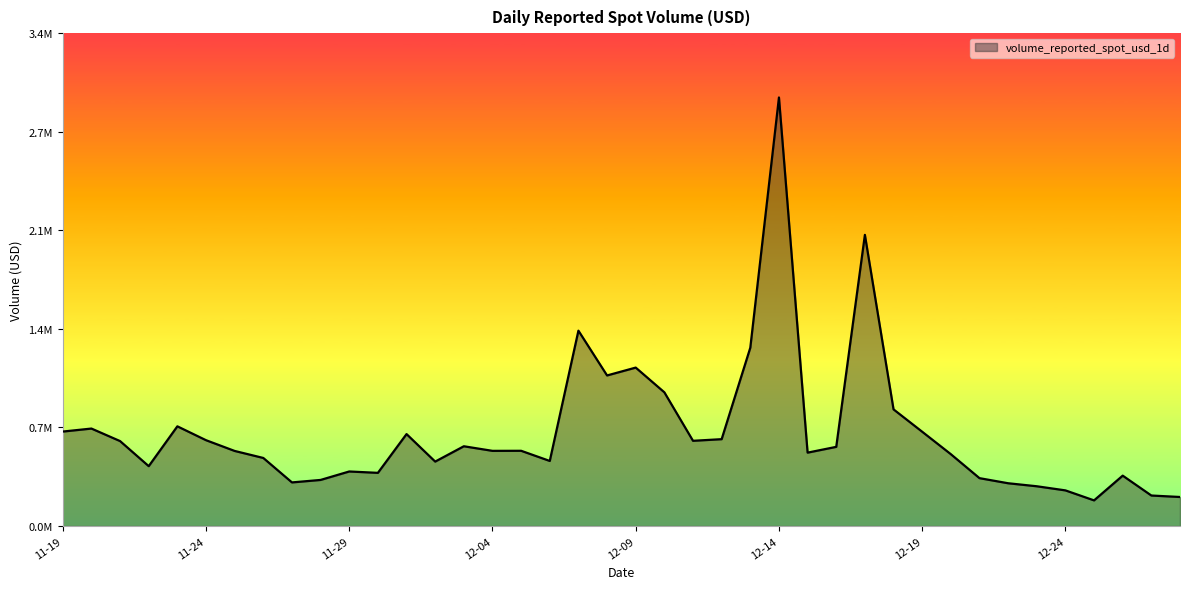

Is this an area chart (filled region under the line)?

Yes